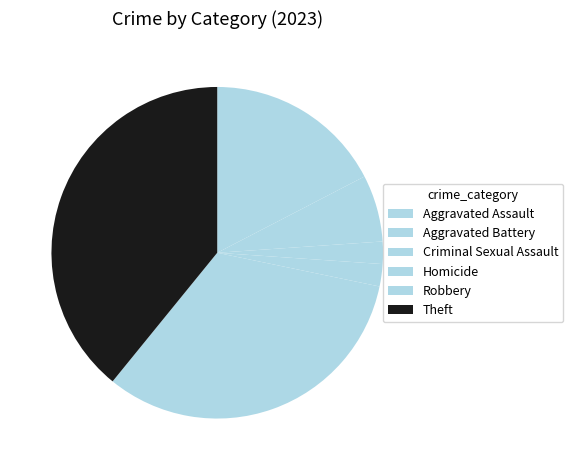

Rank the categories by value from lowest to highest.

Criminal Sexual Assault, Homicide, Aggravated Battery, Aggravated Assault, Robbery, Theft